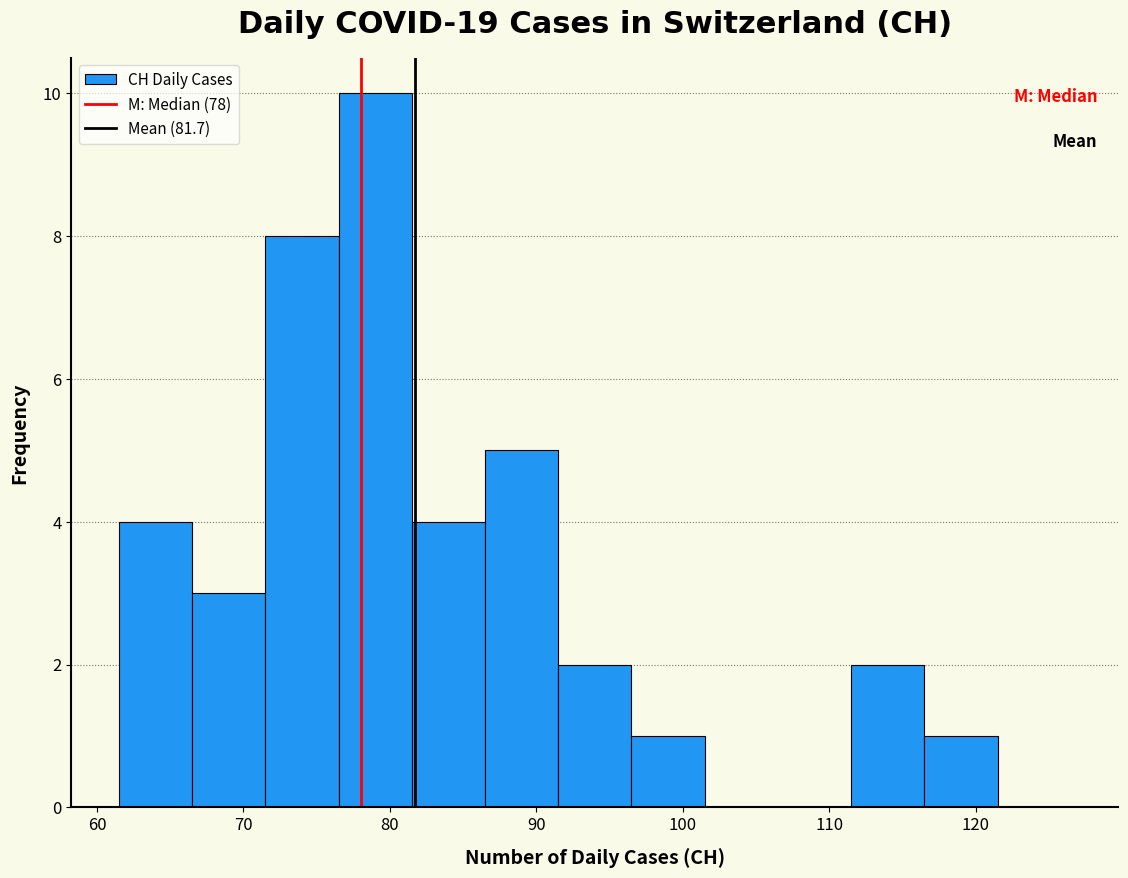

Reading left to right, transcribe this chart: for each bar, give the range it covers on the x-axis and its height. Neither the bar edges nor the heights are printed on the chart, so give them approximately, as read against the axes.

61.5 to 66.5: 4
66.5 to 71.5: 3
71.5 to 76.5: 8
76.5 to 81.5: 10
81.5 to 86.5: 4
86.5 to 91.5: 5
91.5 to 96.5: 2
96.5 to 101.5: 1
101.5 to 106.5: 0
106.5 to 111.5: 0
111.5 to 116.5: 2
116.5 to 121.5: 1
121.5 to 126.5: 0